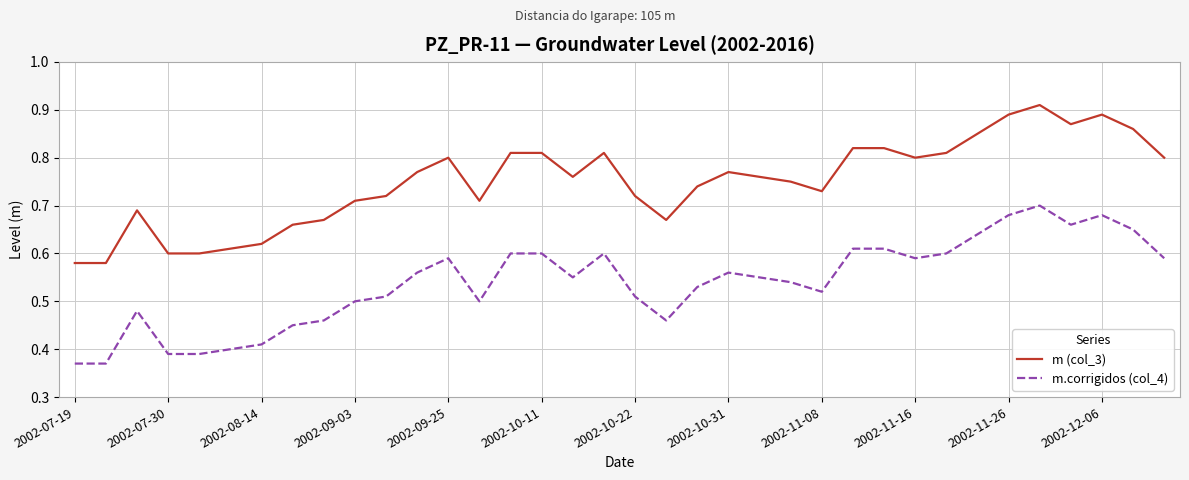

Which series has the largest total across all categories?

m (col_3)